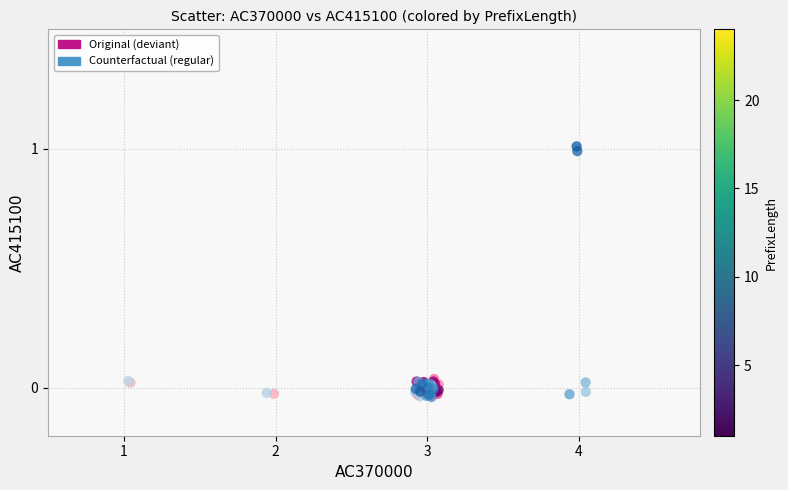

Which series has the widest spread of Y values?

Counterfactual (regular)